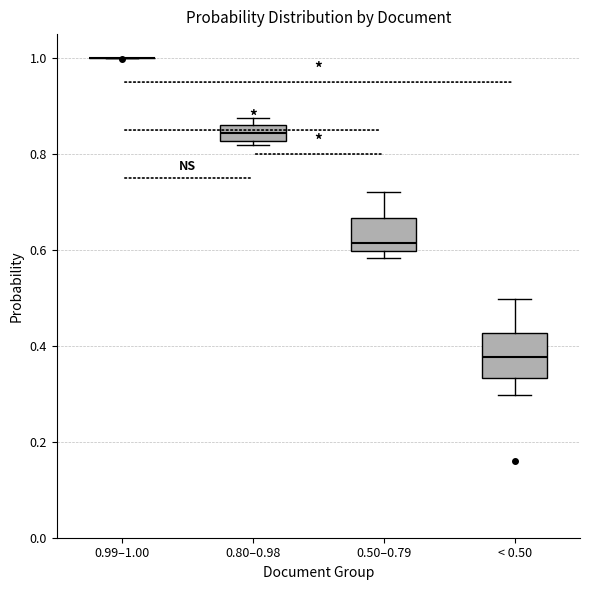

Which box is the tallest, from its lower edge to its upper edge?

< 0.50